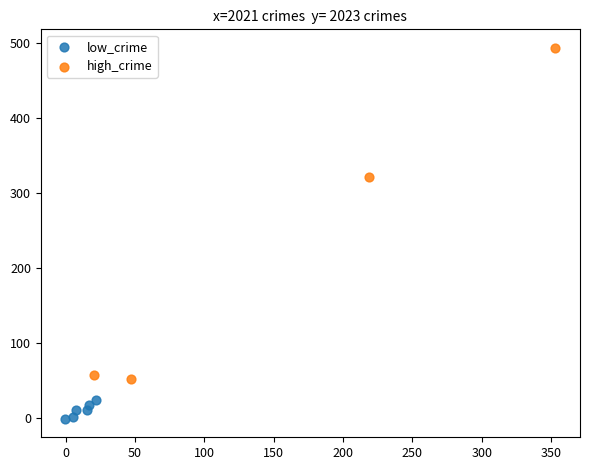

Which series has the largest Y range (max minus min)?

high_crime